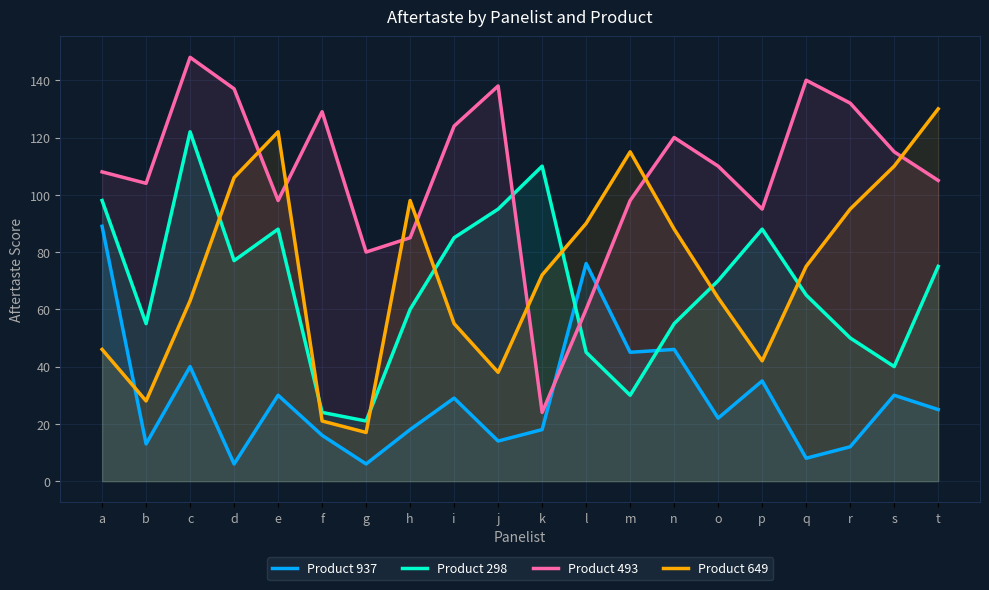

Which series has the largest total across all categories?

Product 493